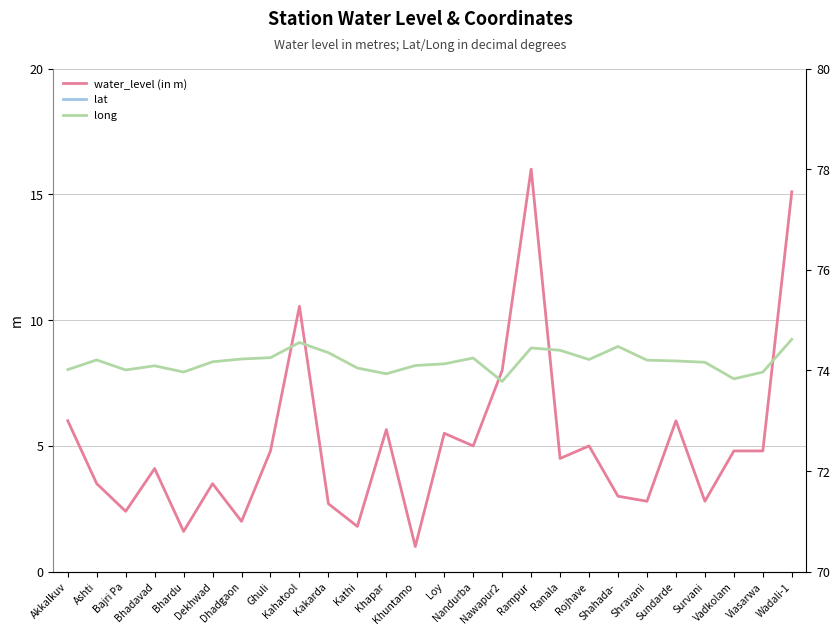

The water_level (in m) series shows 2.8 at Shravani. True or false?

True